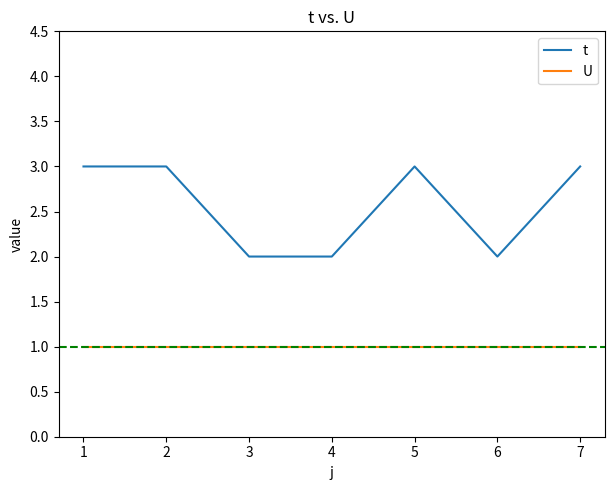

The U series shows 0 at 5. True or false?

False